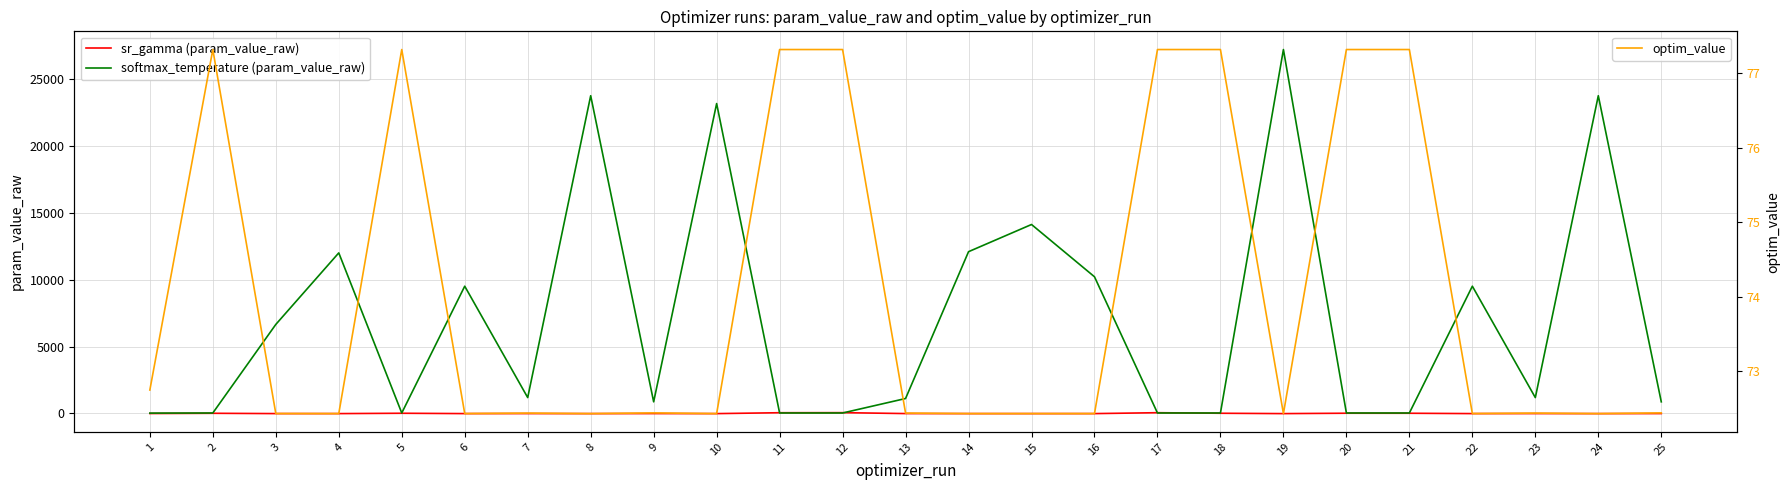

Which series has the largest total across all categories?

softmax_temperature (param_value_raw)